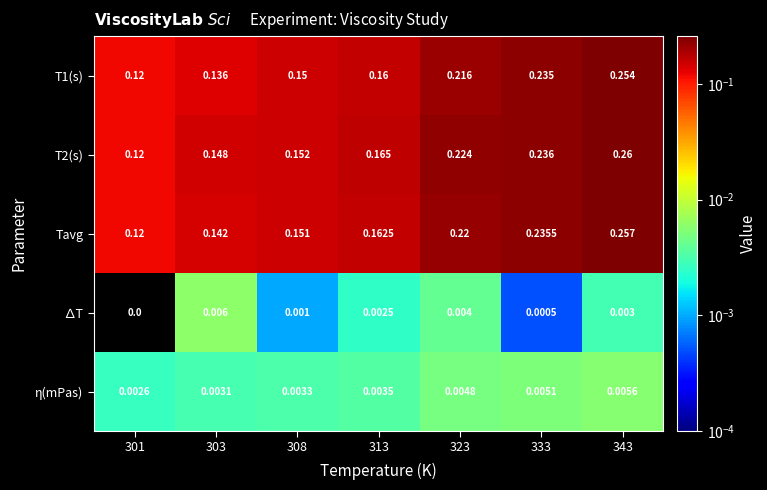

Which series has the largest range (max minus min)?

T2(s)